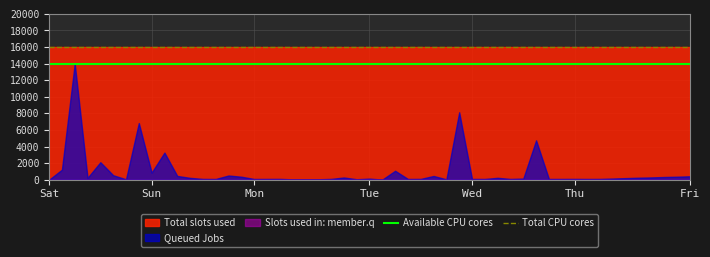

The value of Total CPU cores at Sat is 16. True or false?

True